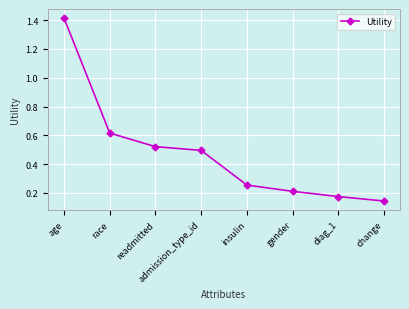

True or false: there are more than 1 points higher than both neighbors.

False